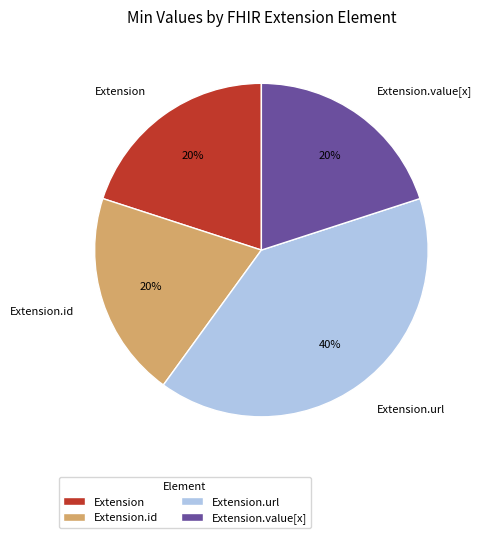

Which category has the biggest portion of the pie?

Extension.url